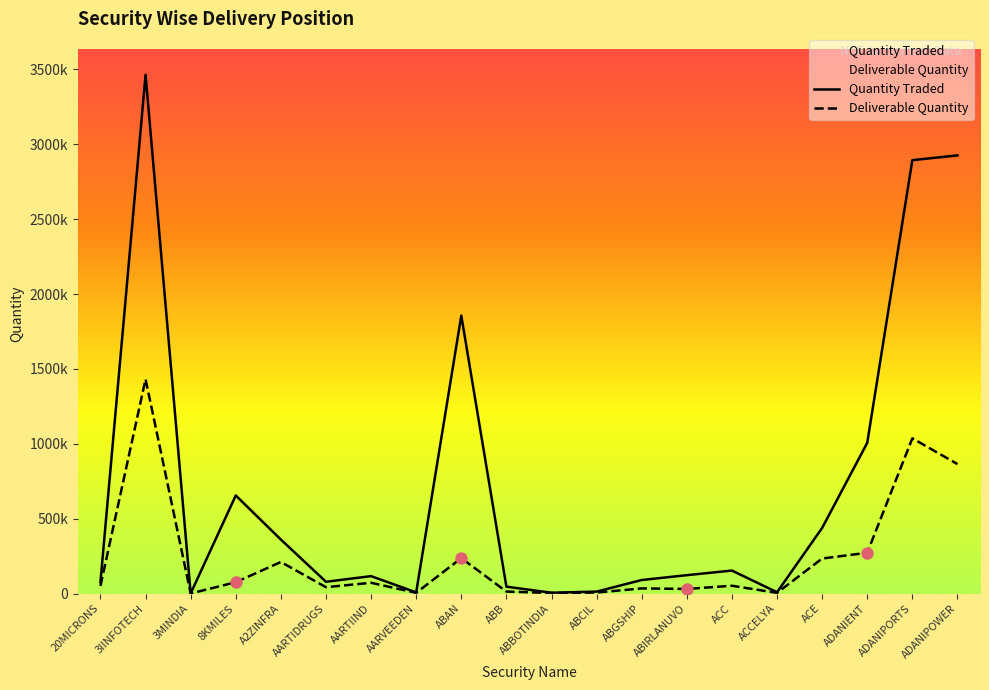

Which series has the largest total across all categories?

Quantity Traded